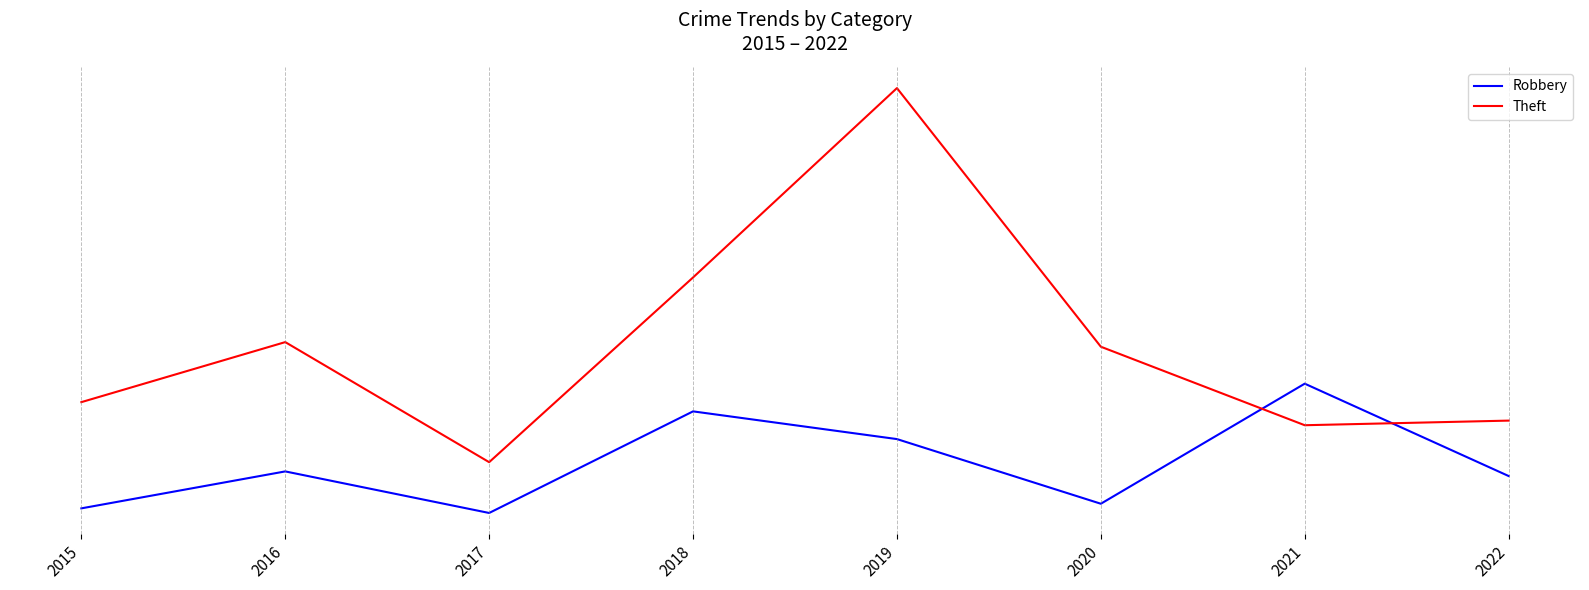

What is the minimum value shown in the chart?

22